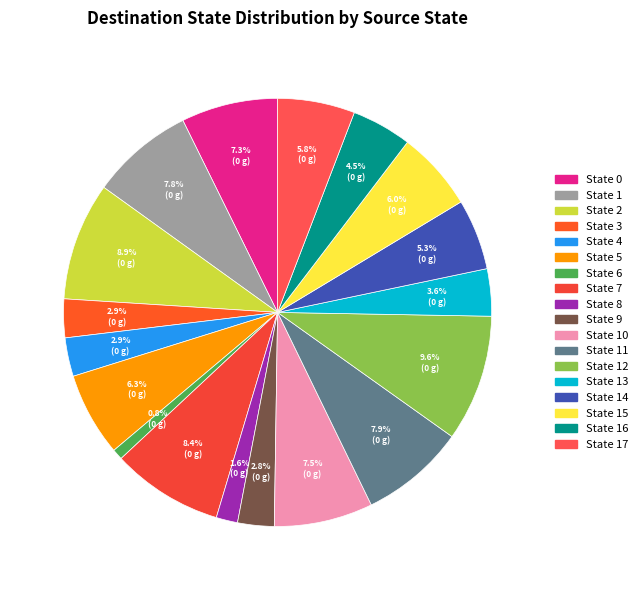

How many segments does this pie chart have?

18